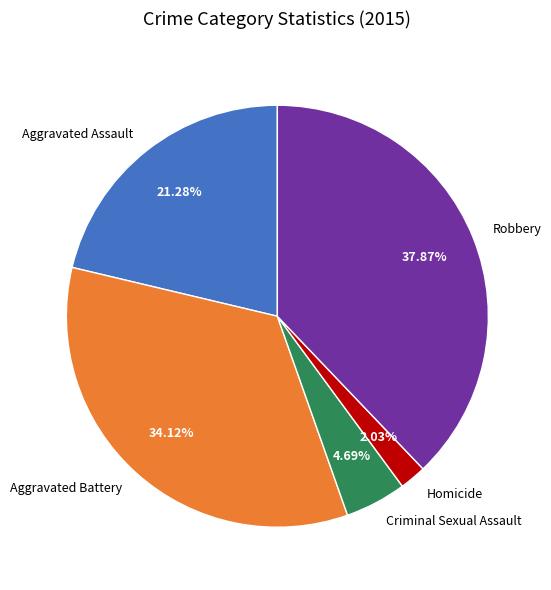

Is there a majority slice in this chart?

No